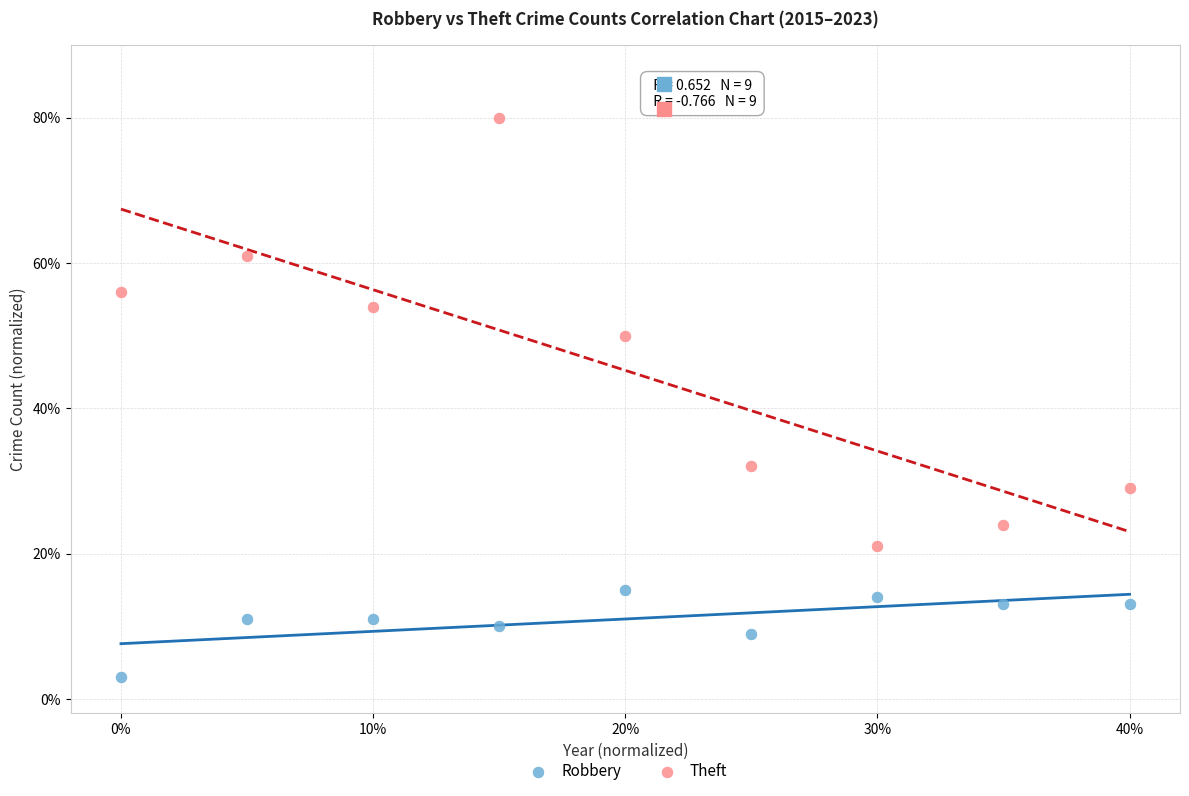

Which series contains the lowest Y value?

Robbery